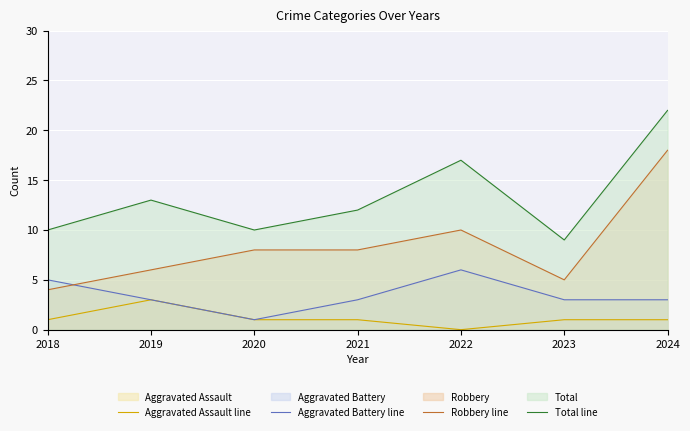

At 2020, list the series in order from largest to smallest.

Total line, Robbery line, Aggravated Assault line, Aggravated Battery line